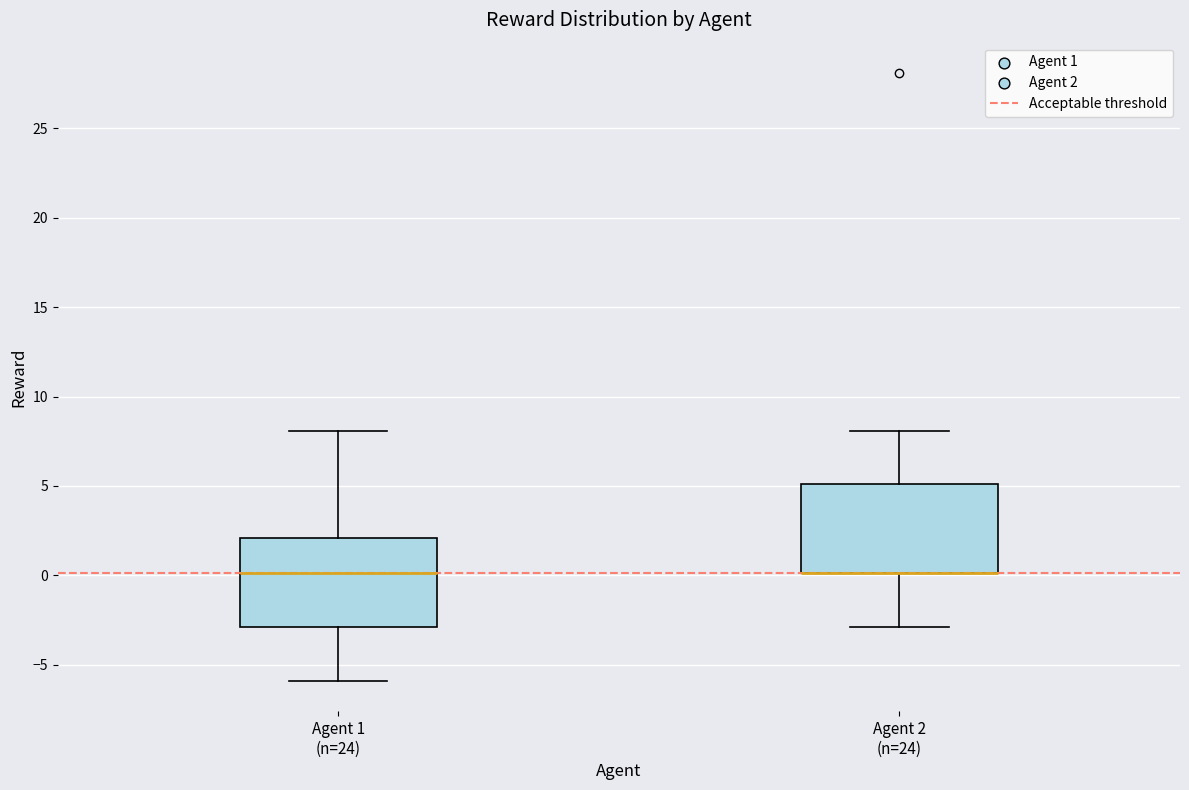

Reading left to right, read every box against the y-axis: the position of its median line, the range the box covers, and the ends of its whiskers. The values are not printed on the chart, so give them approximately, as read against the axis.

Agent 1 (n=24): median 0, box -3 to 2, whiskers -6 to 8
Agent 2 (n=24): median 0 (drawn on the box's lower edge), box 0 to 5, whiskers -3 to 8